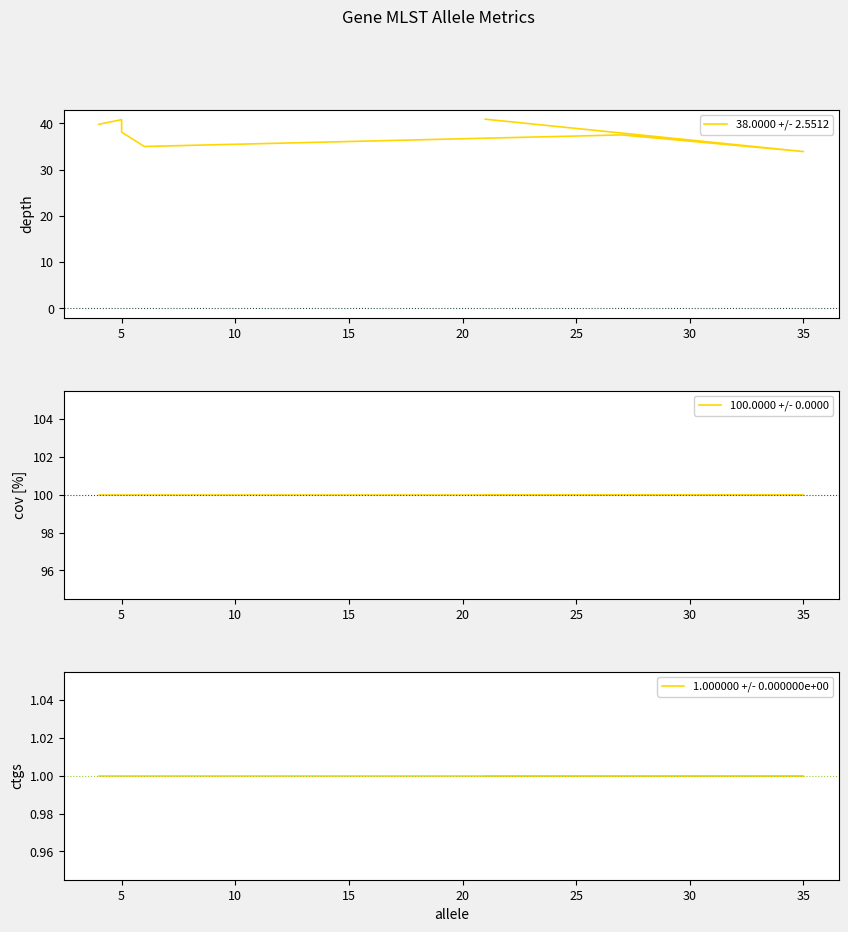

True or false: 38.0000 +/- 2.5512 and 100.0000 +/- 0.0000 intersect in this chart.

False